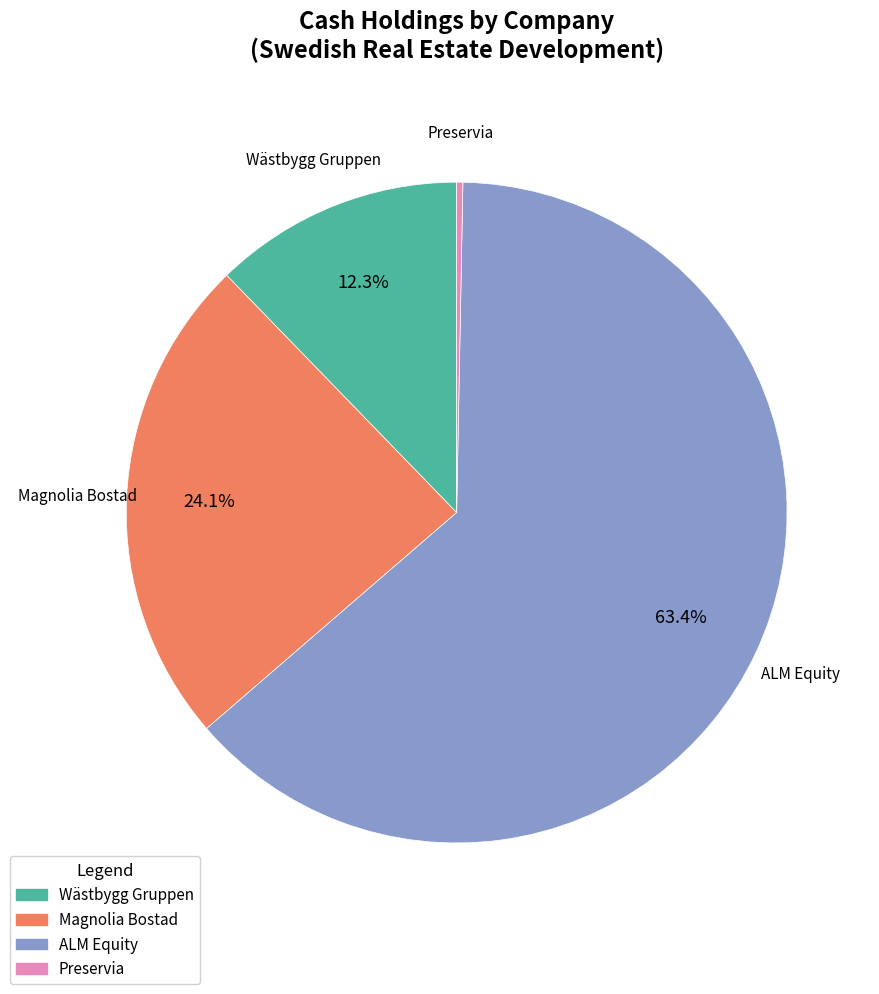

What portion of the pie excludes Wästbygg Gruppen?

87.7%